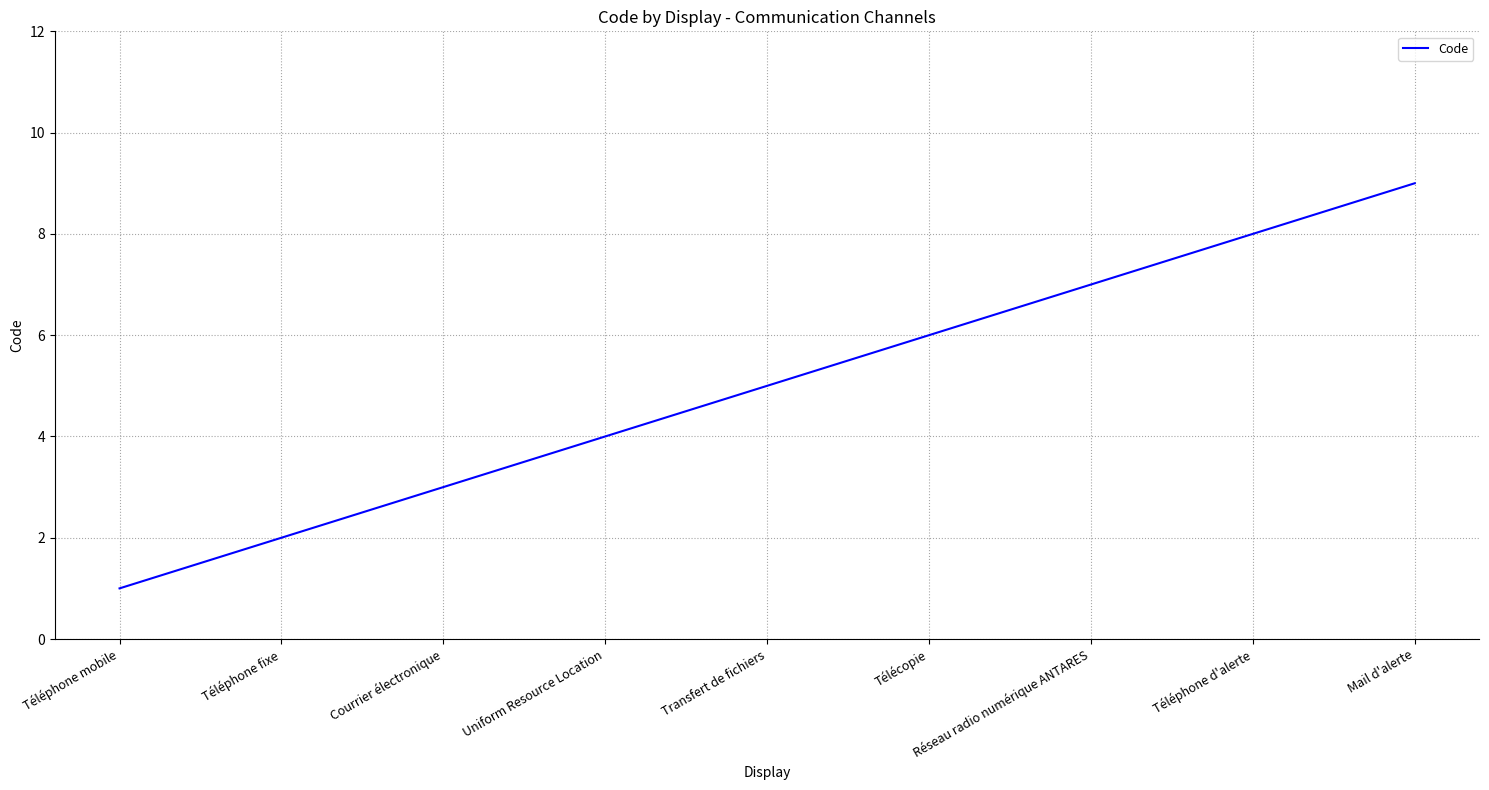

The chart shows a value of 4 at Uniform Resource Location. True or false?

True